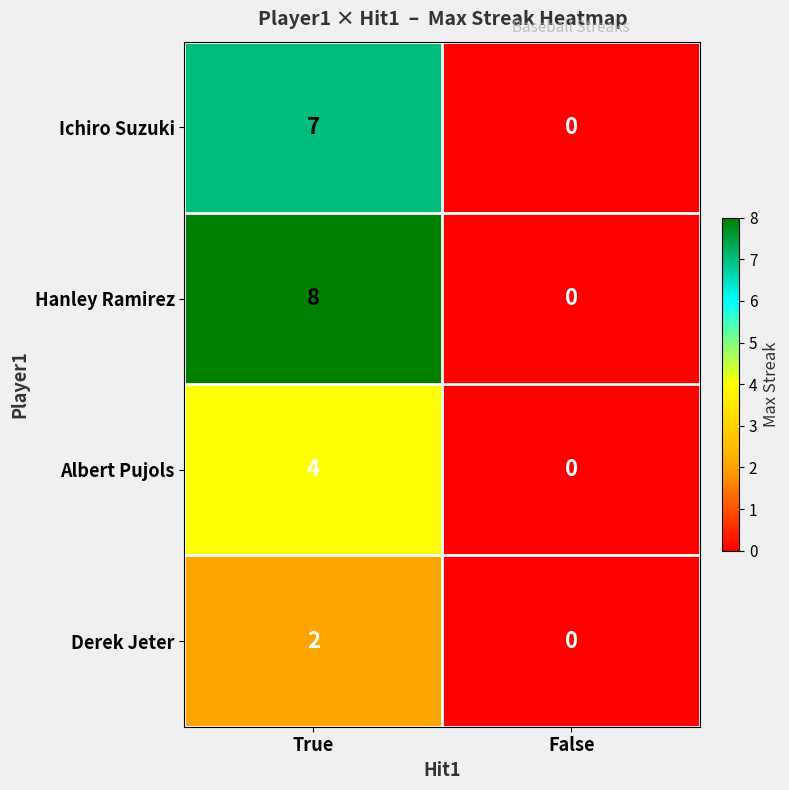

How many distinct data groups are displayed?

4